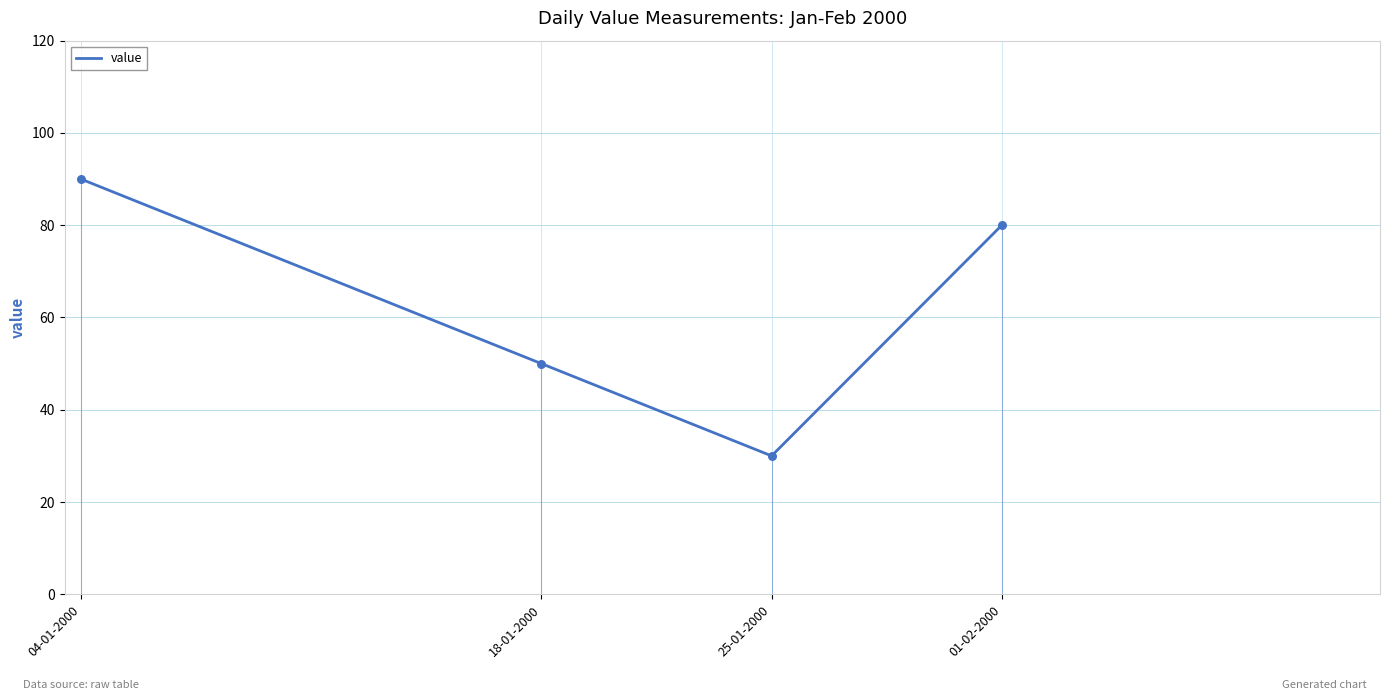

Between 04-01-2000 and 18-01-2000, which is larger?

04-01-2000